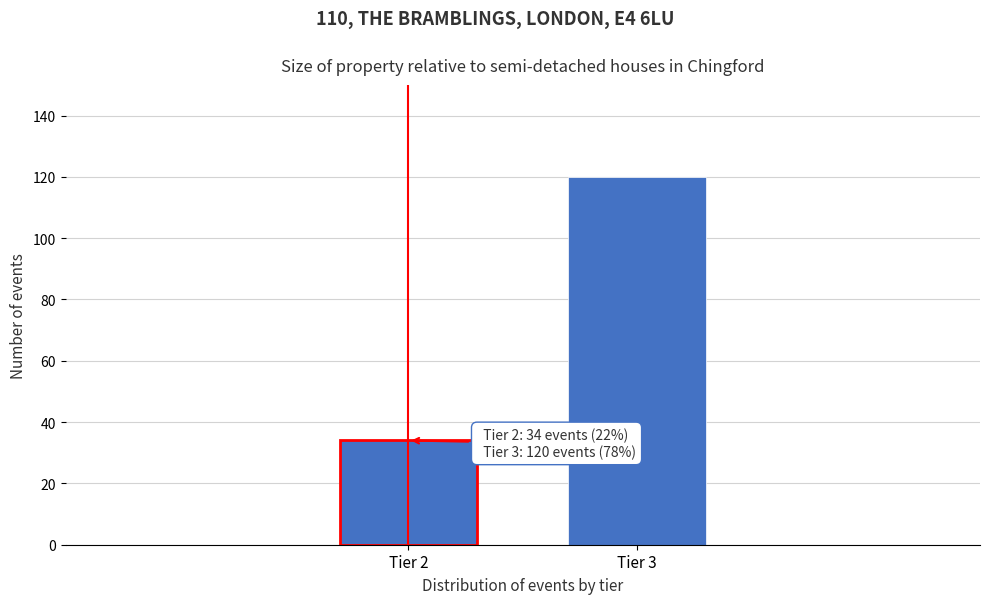

Reading right to left, transcribe all the data shown in this chart.

120	34